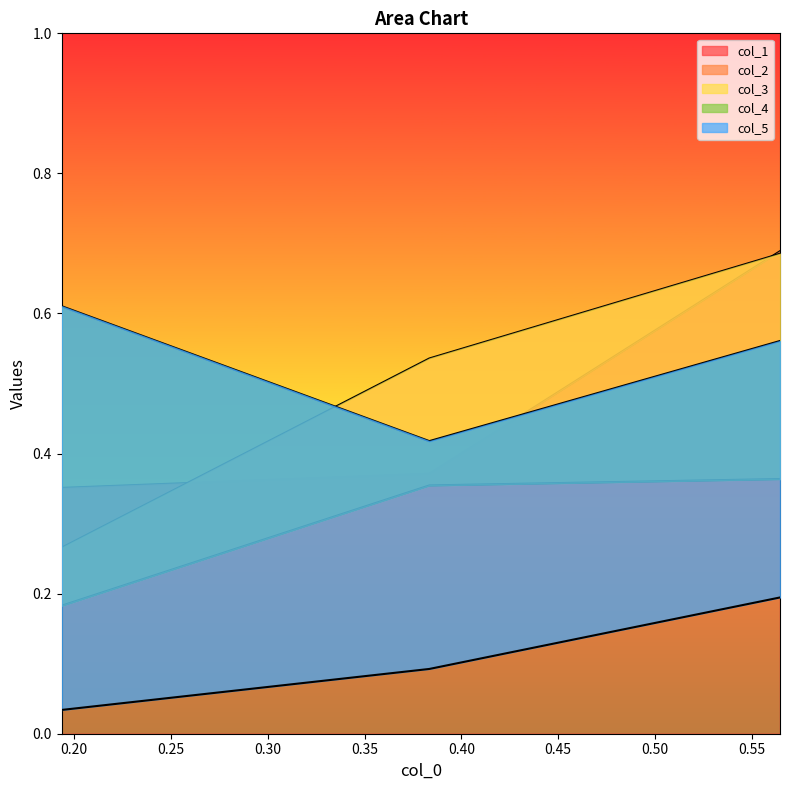

List the series in order of their peak value, highest first.

col_1, col_2, col_4, col_3, col_5